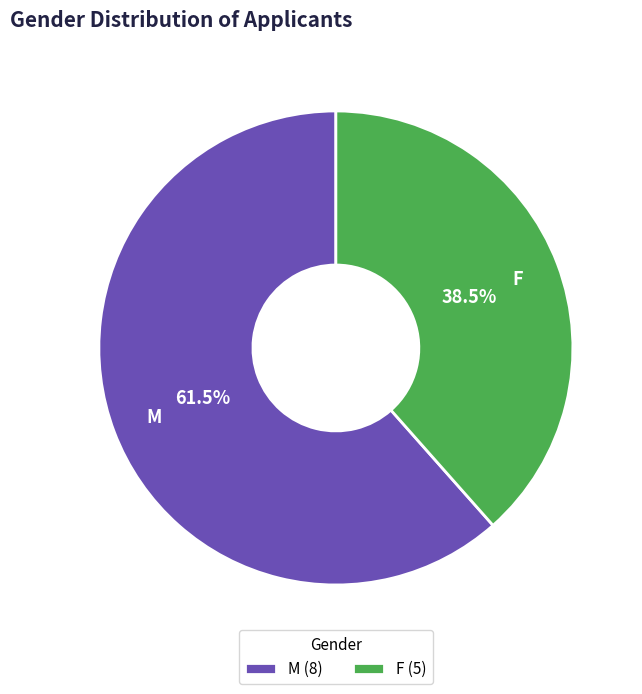

To the nearest percent, what is the average slice percentage?

50%